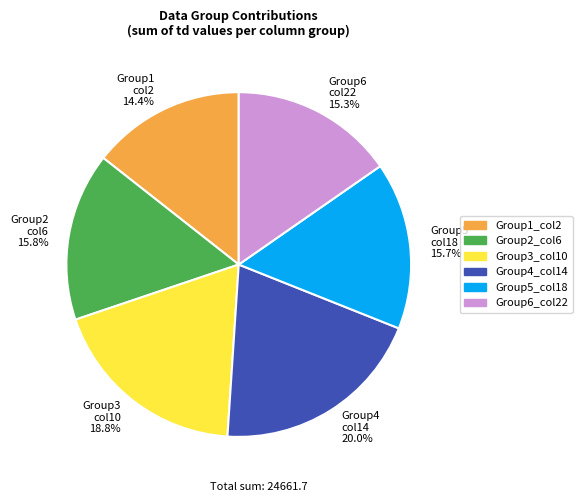

Which slice is the smallest?

Group1 col2 14.4%